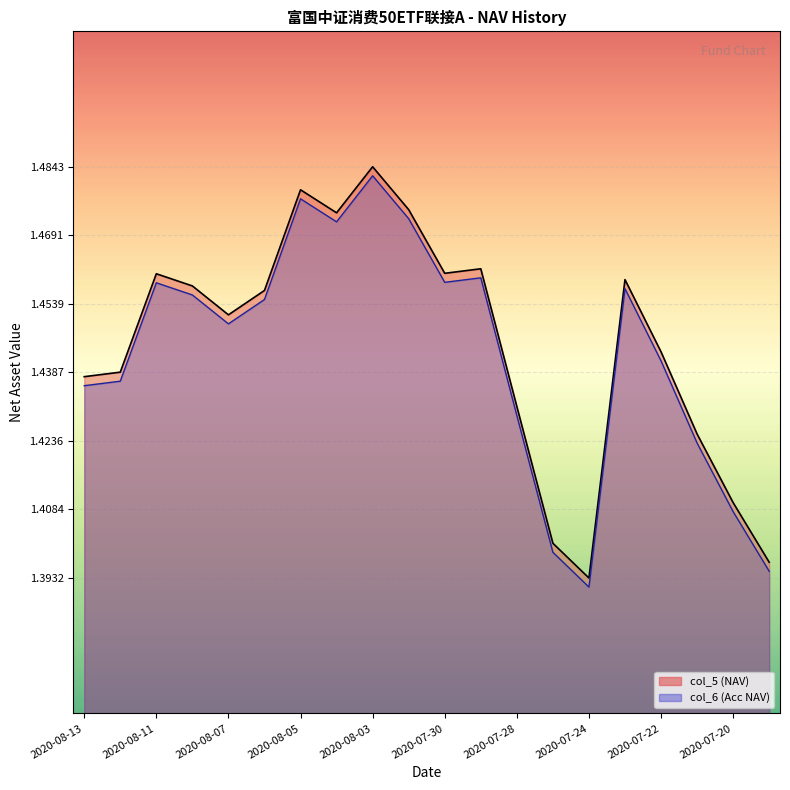

The value of col_5 (NAV) at 2020-08-11 is 1.9. True or false?

False